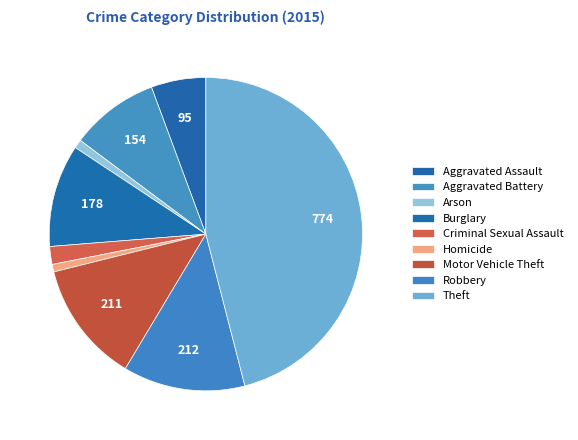

Count the number of slices in the pie.

9